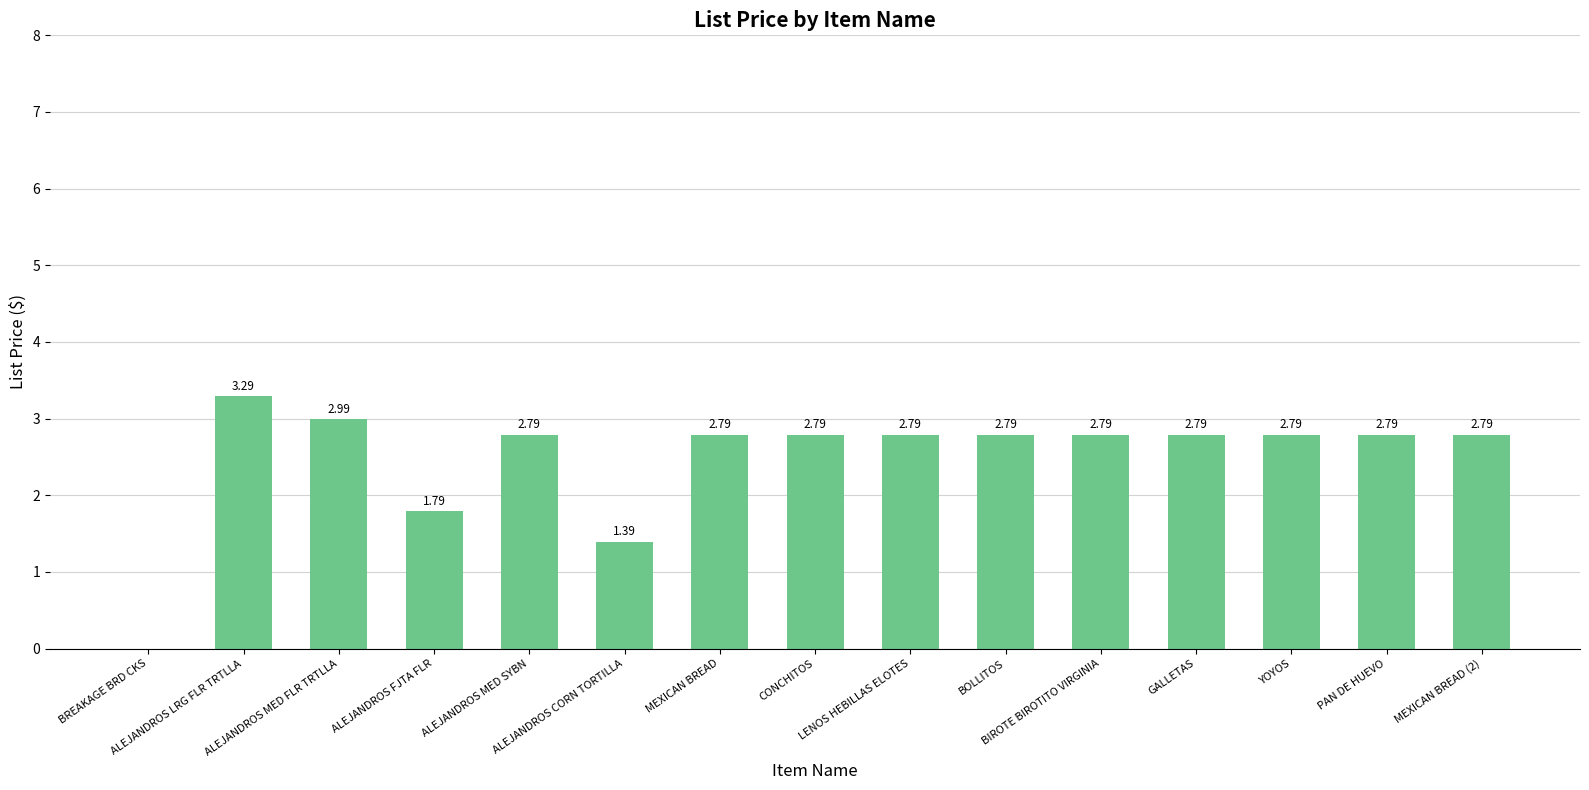

What is the difference between the maximum and minimum values?

3.3